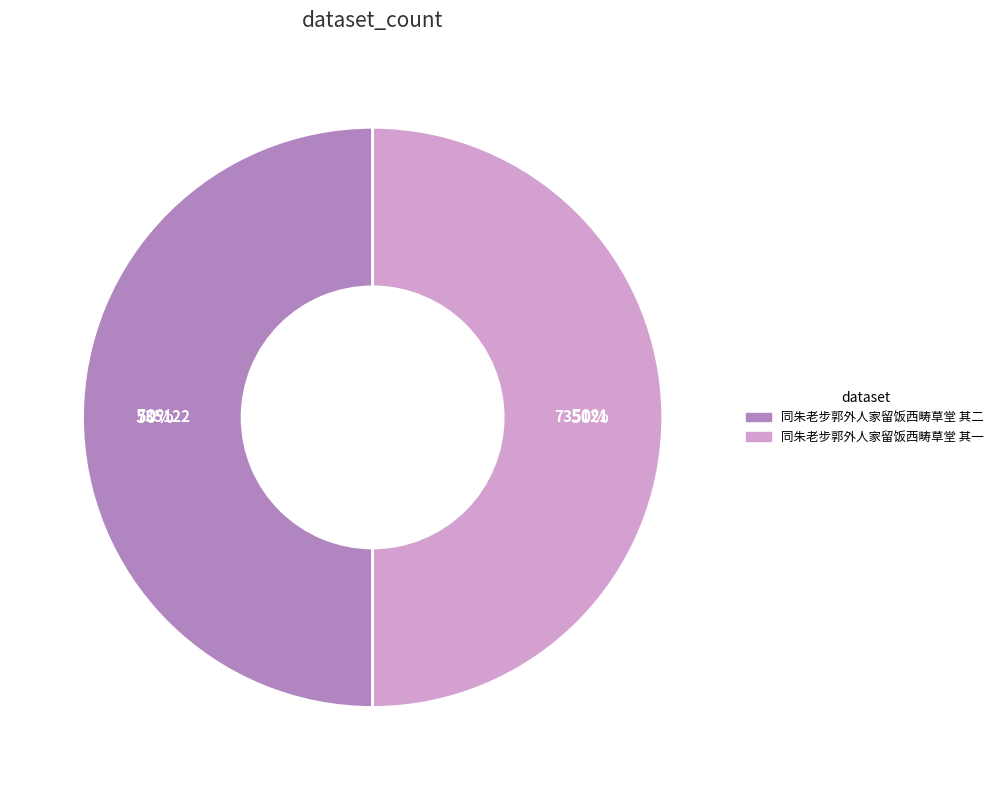

To the nearest percent, what is the average slice percentage?

50%